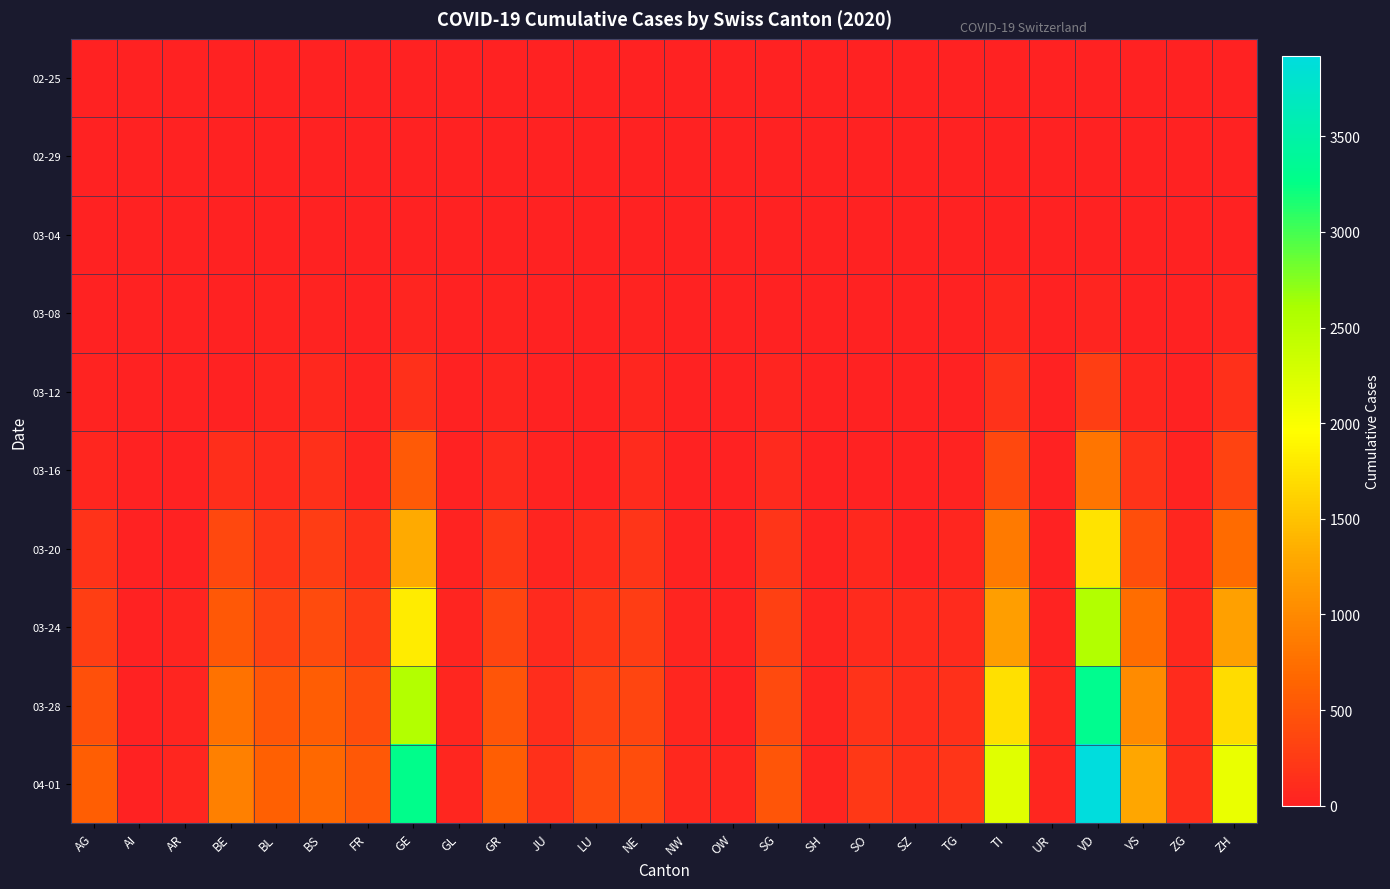

How many categories are shown in the chart?

26